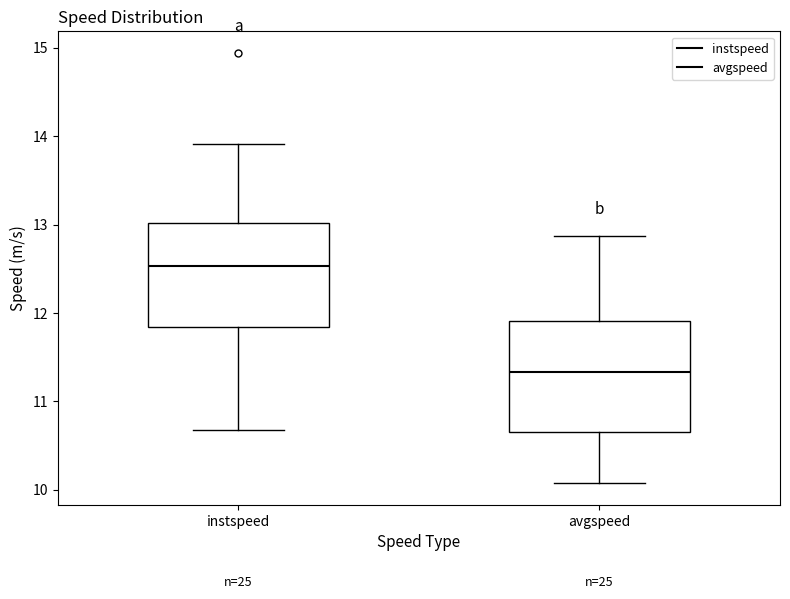

Which box's median line is the highest?

instspeed